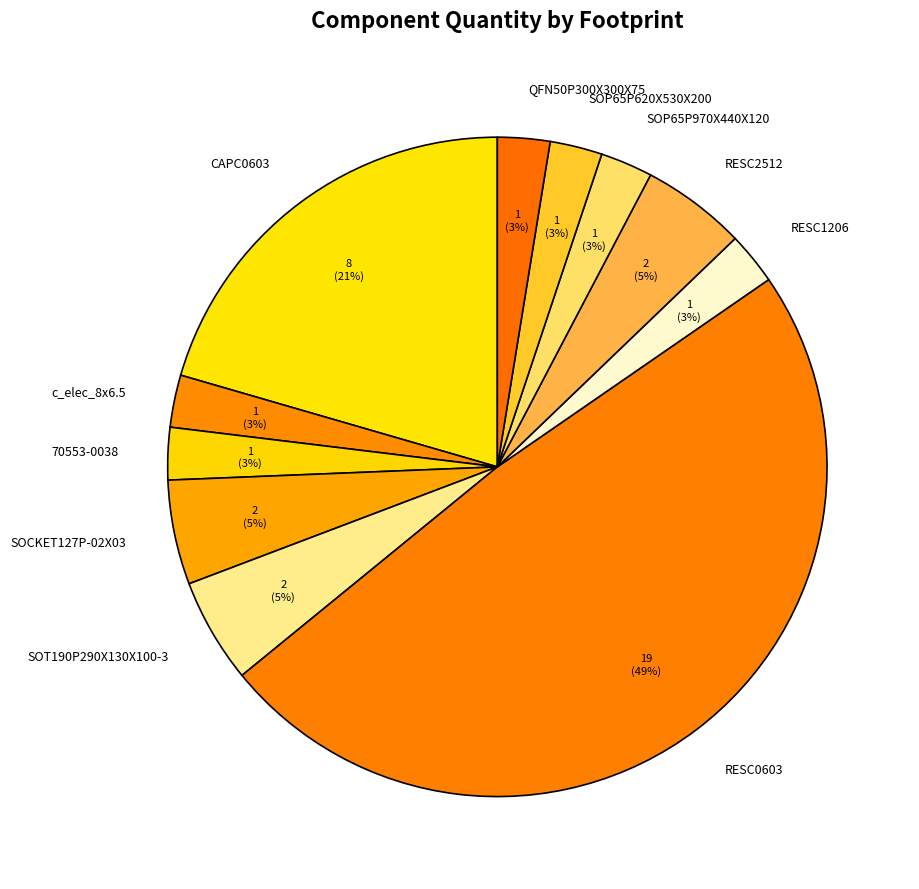

Does any single category account for the majority?

No